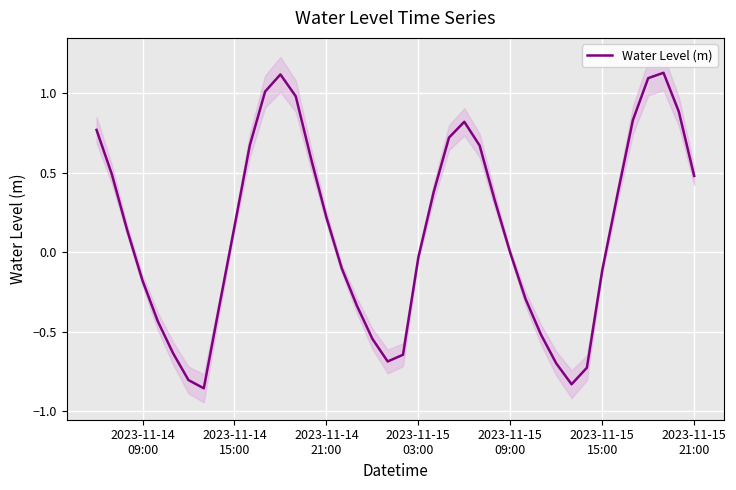

How many negative values are there?

19